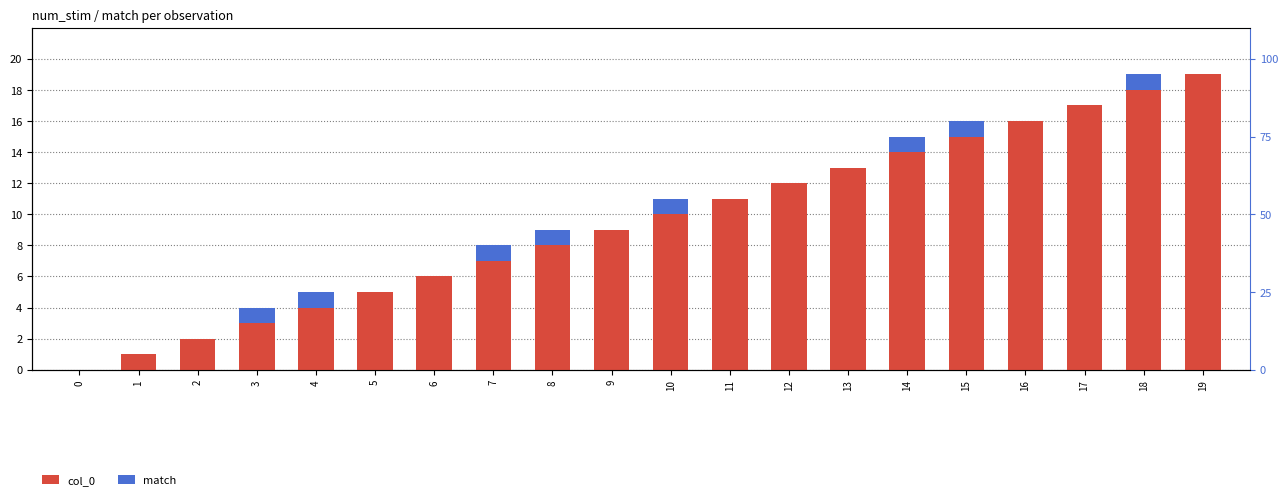

What are all the series names shown in the legend?

col_0, match